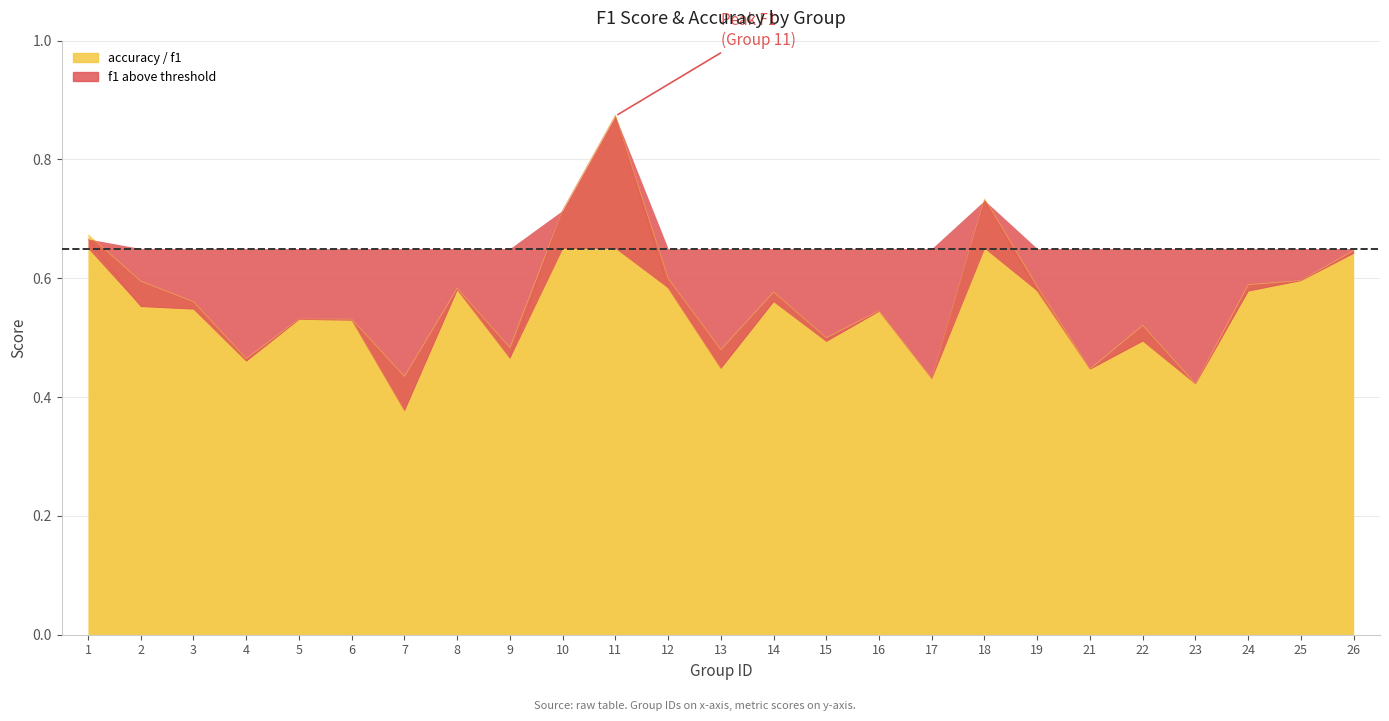

Rank the categories by f1 value from lowest to highest.

7, 23, 17, 21, 13, 4, 9, 15, 22, 6, 5, 16, 3, 2, 14, 19, 24, 8, 12, 25, 26, 1, 10, 18, 11